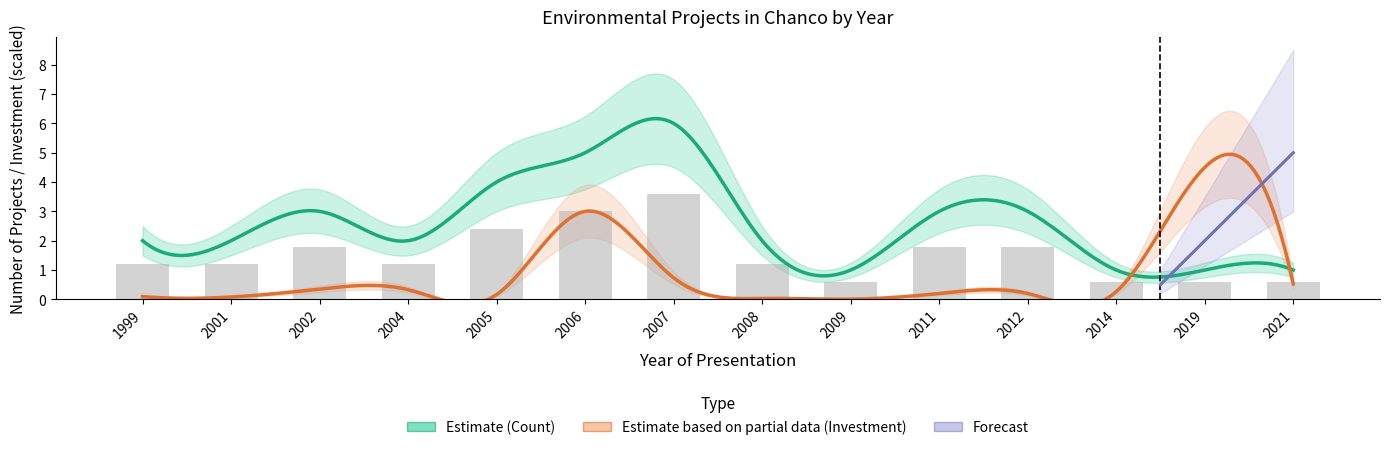

What is the minimum value shown in the chart?

0.6